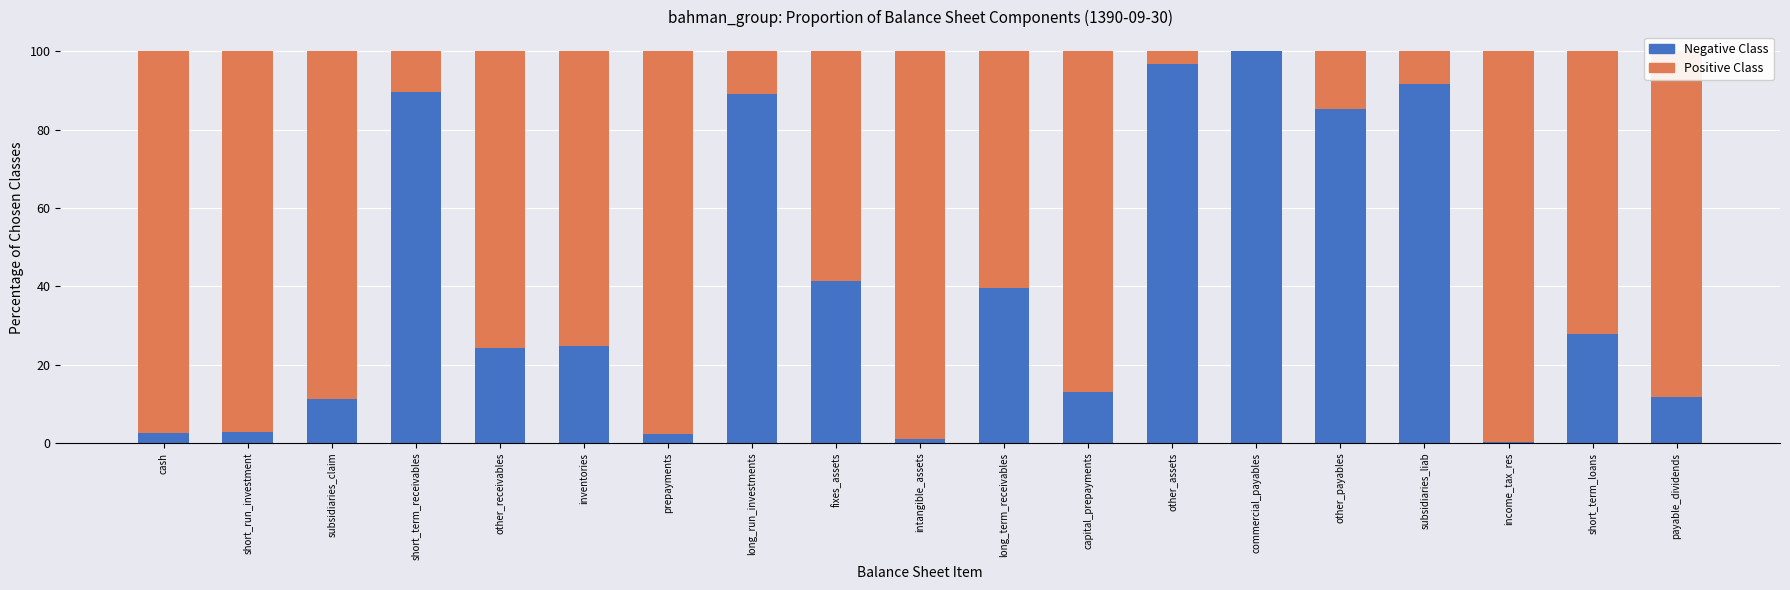

What is the label of the 9th bar from the right?

long_term_receivables